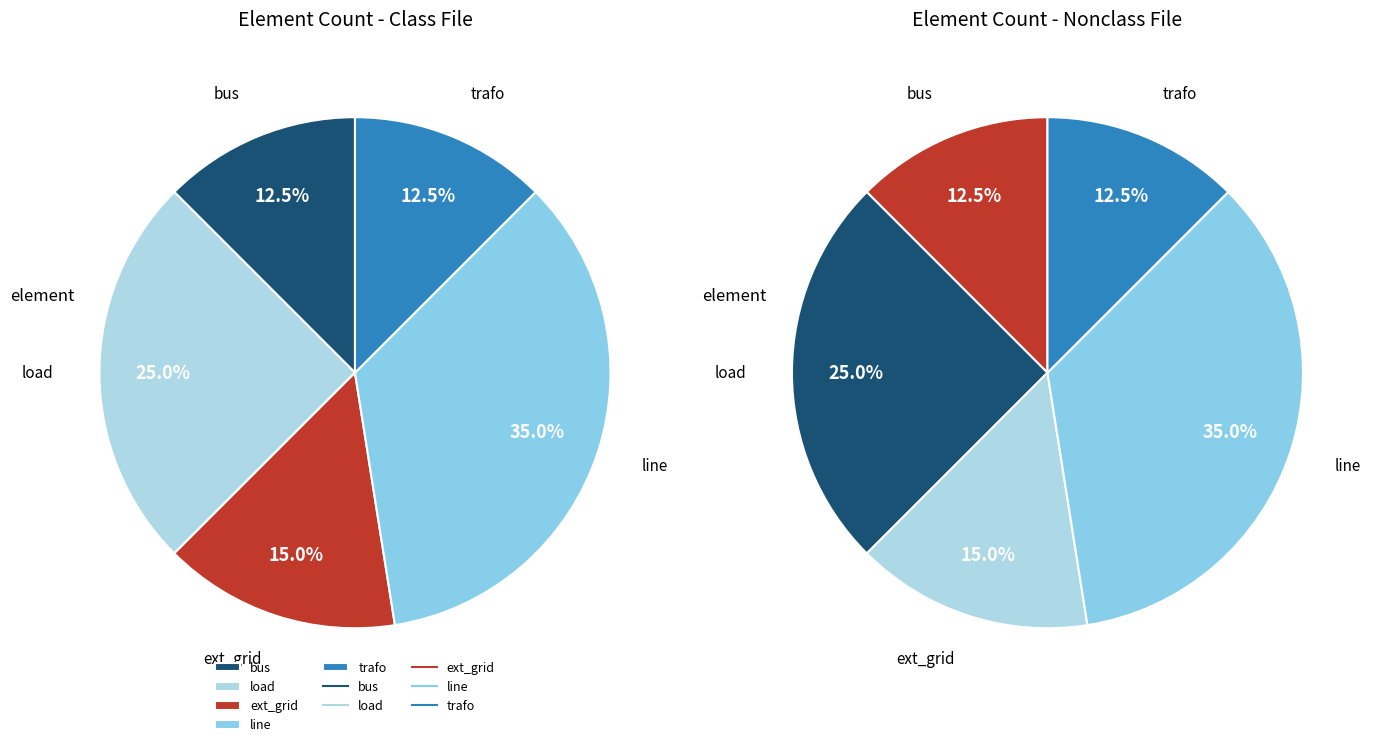

To the nearest percent, what percentage of the pie is load?

25%